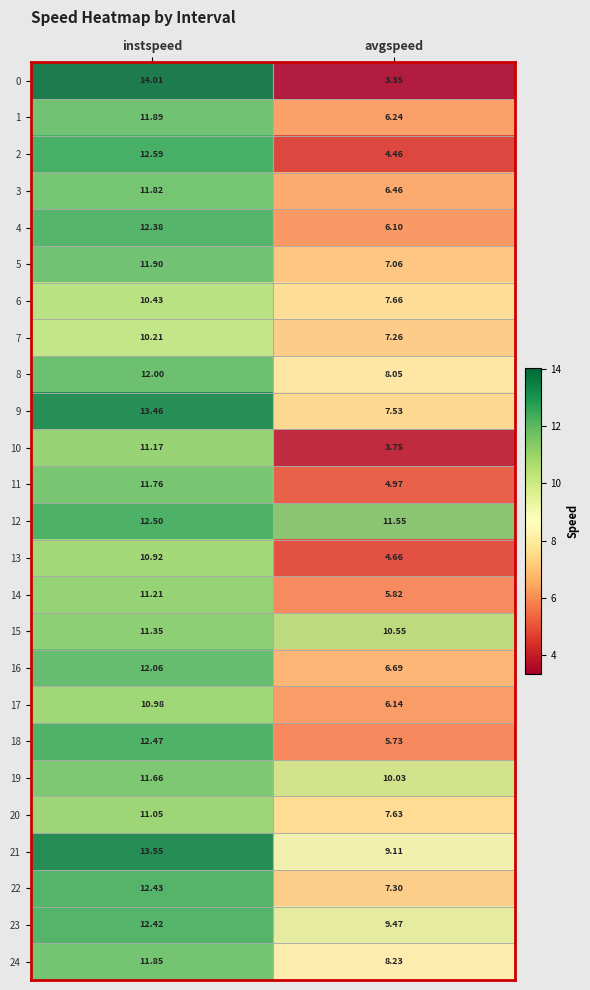

Rank the categories by 21 value from lowest to highest.

avgspeed, instspeed